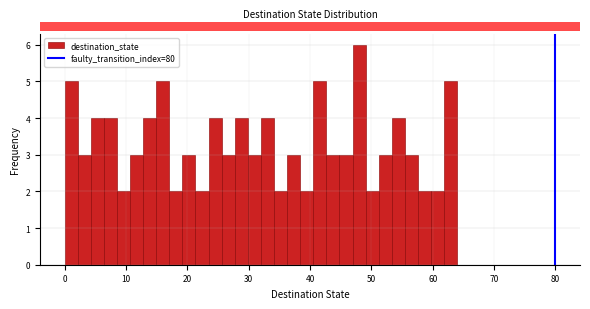

Around what value on the x-axis is the tallest bar? Give the approximate position of its centre, as read against the axis.

48